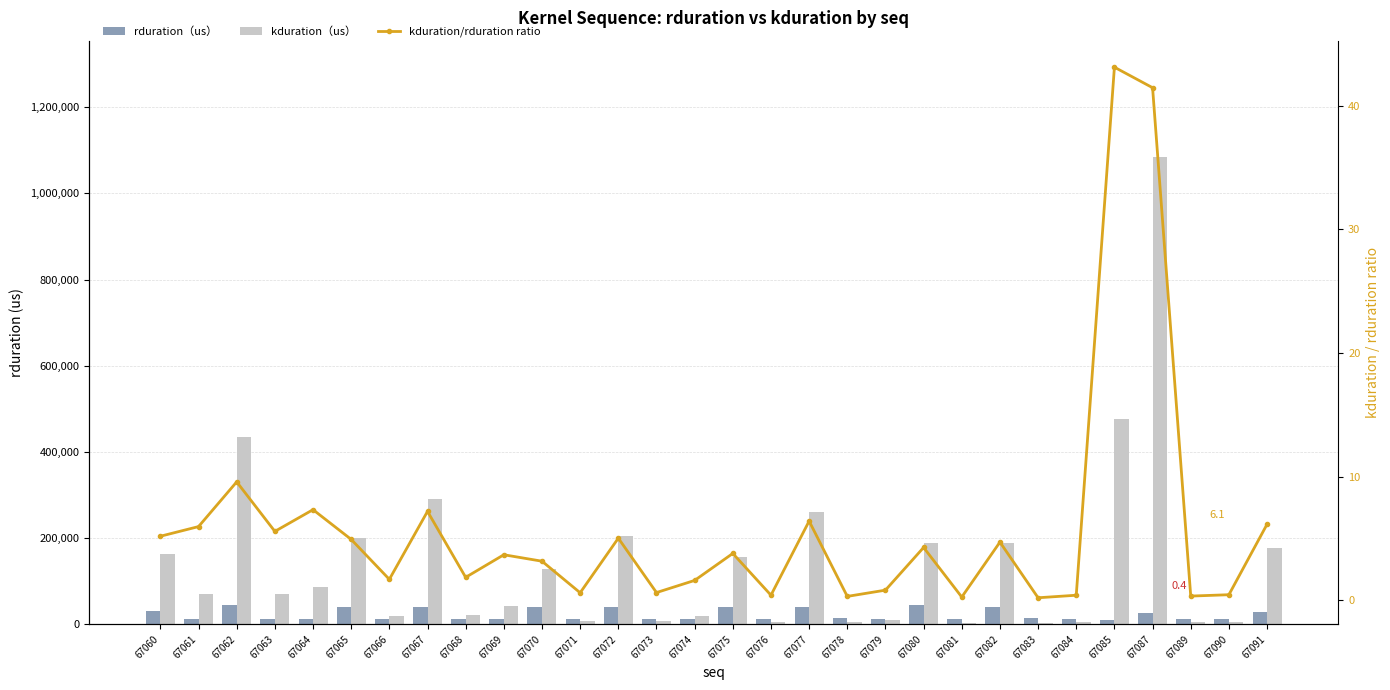

Reading right to left, list all the values displayed in this chart.

rduration（us）: 67091=28926.0	67090=12761.0	67089=13166.0	67087=26119.0	67085=11038.0	67084=11740.0	67083=13830.0	67082=40413.0	67081=11239.0	67080=44494.0	67079=12747.0	67078=15006.0	67077=40804.0	67076=11258.0	67075=41149.0	67074=11706.0	67073=11375.0	67072=40647.0	67071=11558.0	67070=40903.0	67069=11662.0	67068=11544.0	67067=40610.0	67066=11654.0	67065=40636.0	67064=11812.0	67063=12517.0	67062=45480.0	67061=11748.0	67060=31599.0
kduration（us）: 67091=177598.0	67090=5568.0	67089=4289.0	67087=1083347.0	67085=476154.0	67084=4640.0	67083=2624.0	67082=189694.0	67081=2784.0	67080=189501.0	67079=10272.0	67078=4512.0	67077=260957.0	67076=4480.0	67075=155454.0	67074=18656.0	67073=6944.0	67072=203743.0	67071=6879.0	67070=128799.0	67069=42815.0	67068=21280.0	67067=291581.0	67066=19584.0	67065=199678.0	67064=86463.0	67063=69631.0	67062=435259.0	67061=69919.0	67060=163358.0
kduration/rduration ratio: 67091=6.1	67090=0.4	67089=0.3	67087=41.5	67085=43.1	67084=0.4	67083=0.2	67082=4.7	67081=0.2	67080=4.3	67079=0.8	67078=0.3	67077=6.4	67076=0.4	67075=3.8	67074=1.6	67073=0.6	67072=5.0	67071=0.6	67070=3.1	67069=3.7	67068=1.8	67067=7.2	67066=1.7	67065=4.9	67064=7.3	67063=5.6	67062=9.6	67061=6.0	67060=5.2